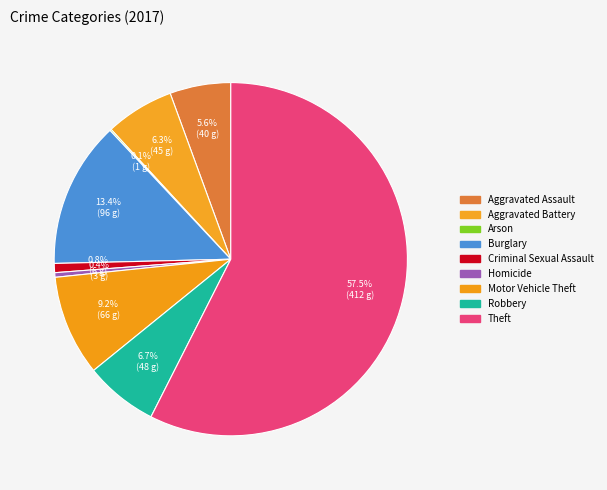

How many slices are in this pie chart?

9